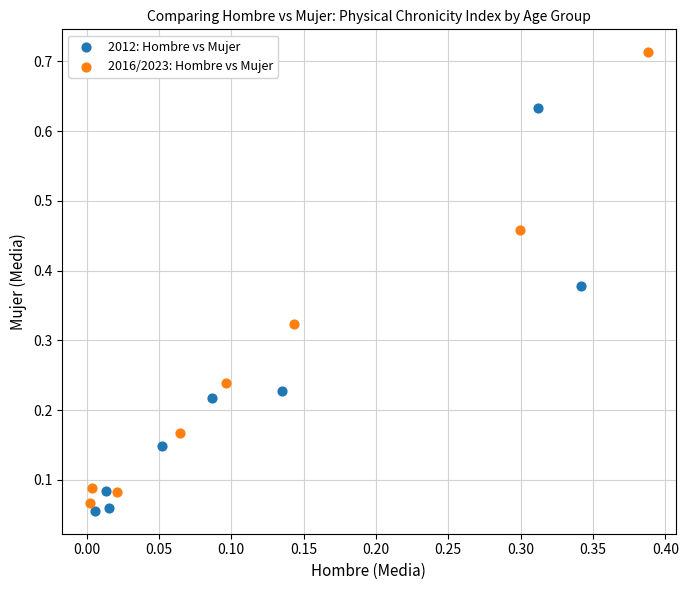

Which series reaches the maximum Y coordinate?

2016/2023: Hombre vs Mujer